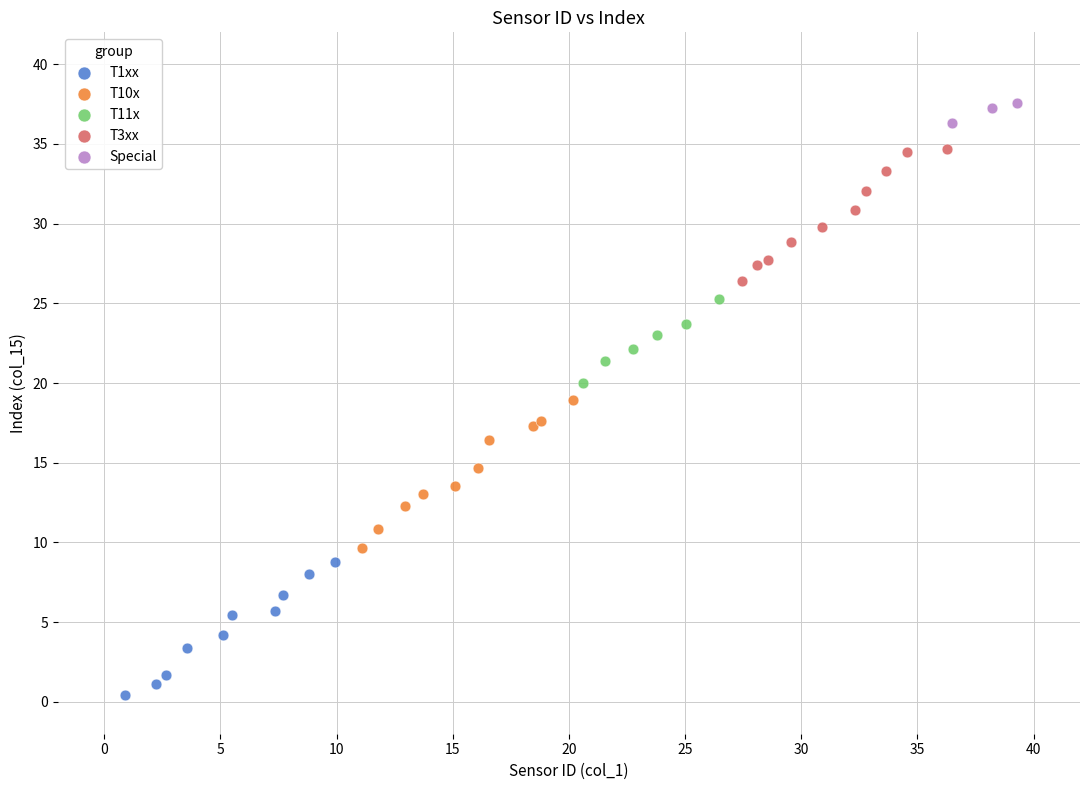

Which series contains the lowest Y value?

T1xx